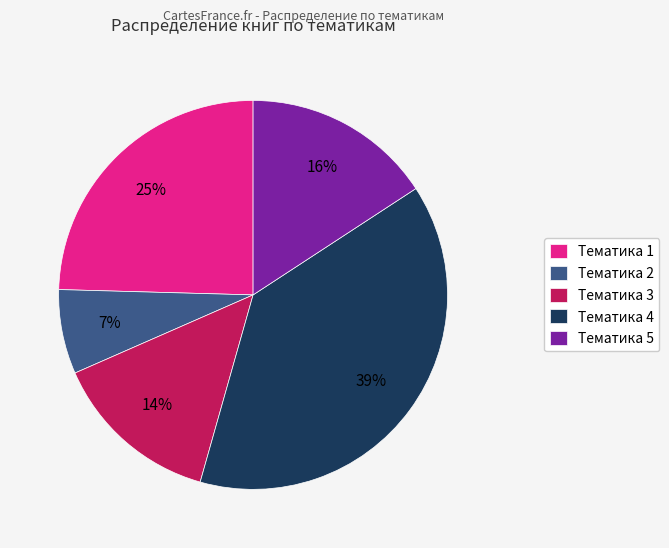

To the nearest percent, what is the difference between the largest and smallest slice percentages?

32%